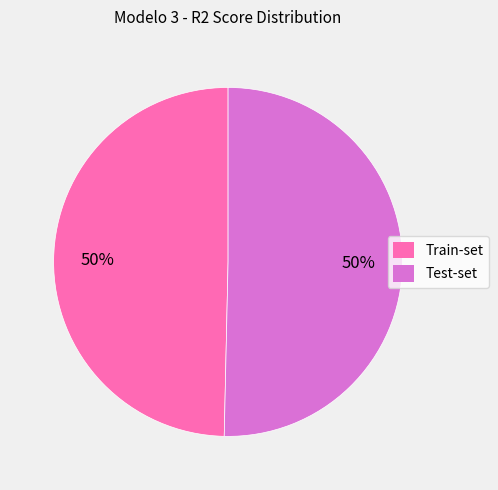

Is the sum of Test-set and Train-set greater than half?

Yes